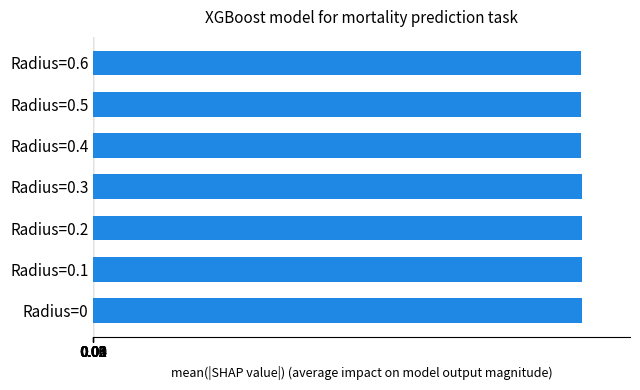

What is the smallest value displayed?

-282.1